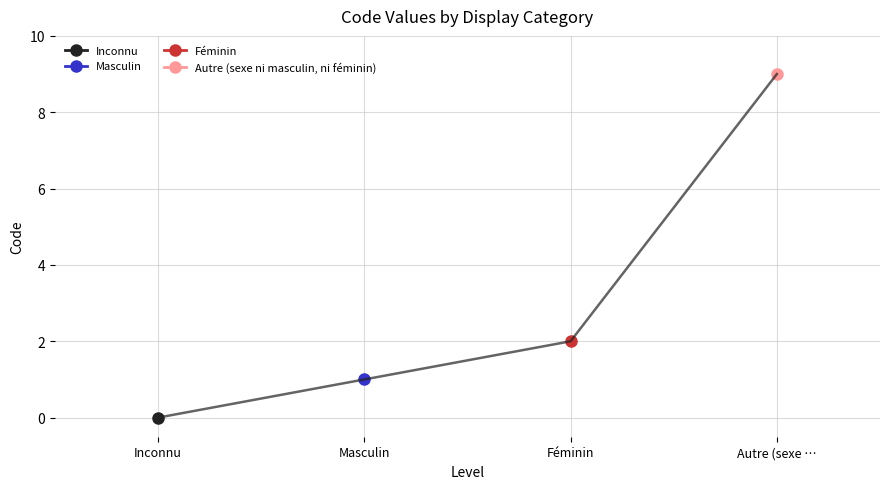

The value at Autre (sexe … is 13. True or false?

False